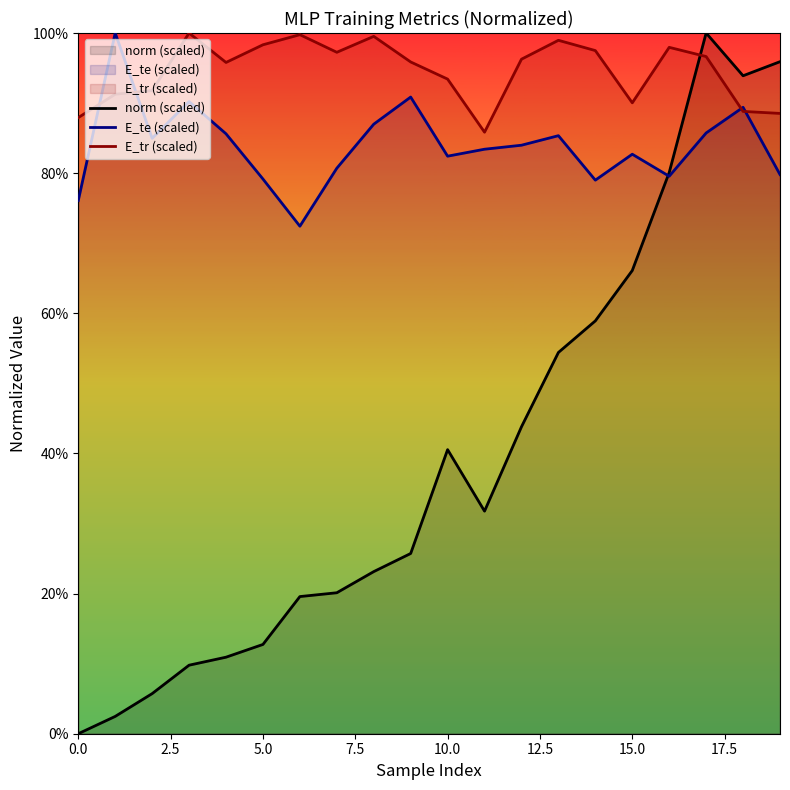

What value does the norm (scaled) series have at 17?

1.0